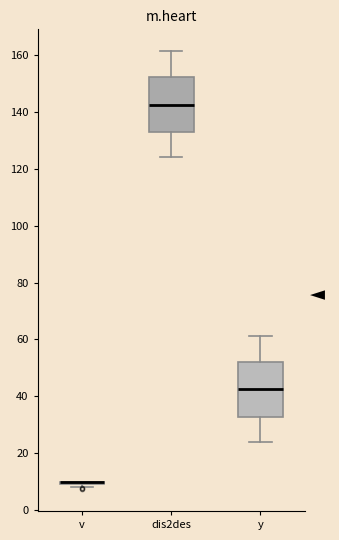

Reading left to right, transcribe this box plot: for each box, give where its median line is, the range the box spans, and where its two whiskers end, as read against the y-axis. The values are not printed on the chart, so give them approximately, as read against the axis.

v: box collapsed to a line at 10, whiskers 8 to 10
dis2des: median 142, box 132 to 152, whiskers 124 to 162
y: median 42, box 32 to 52, whiskers 24 to 62